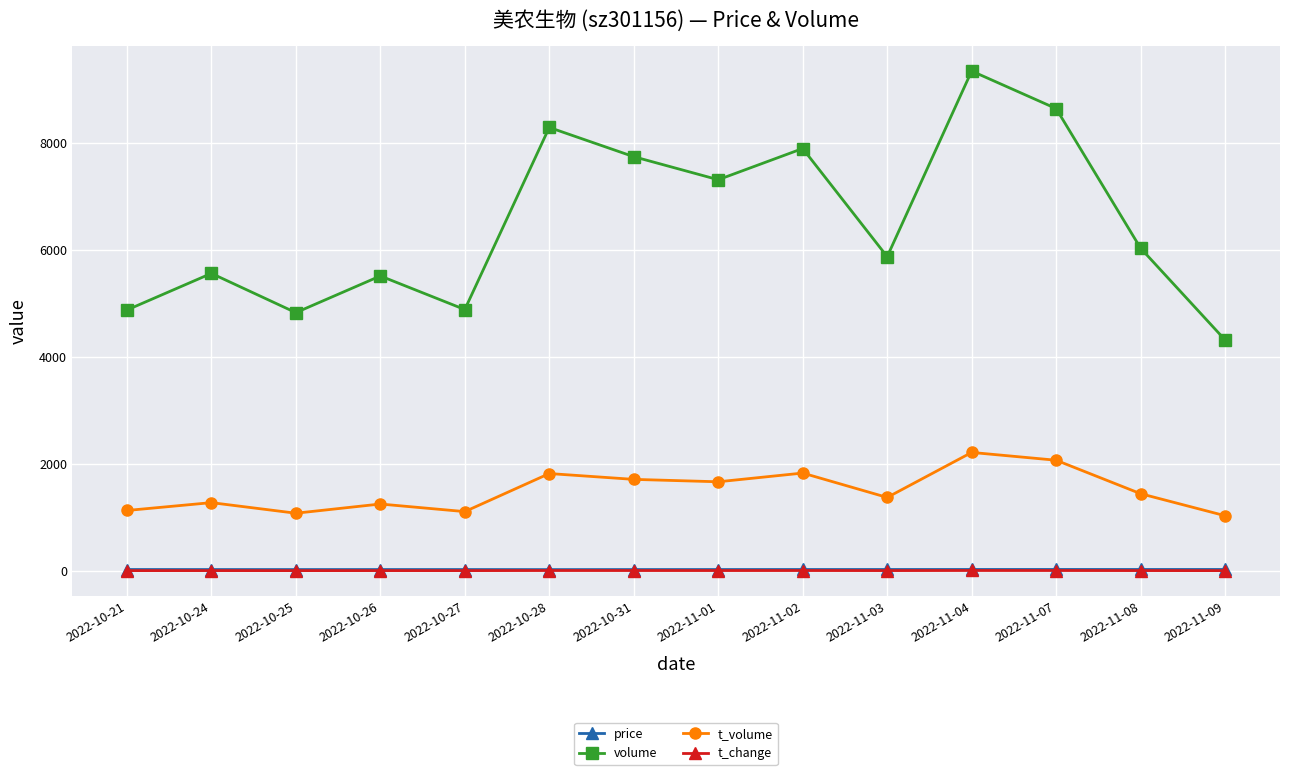

At which label does volume reach its minimum?

2022-11-09